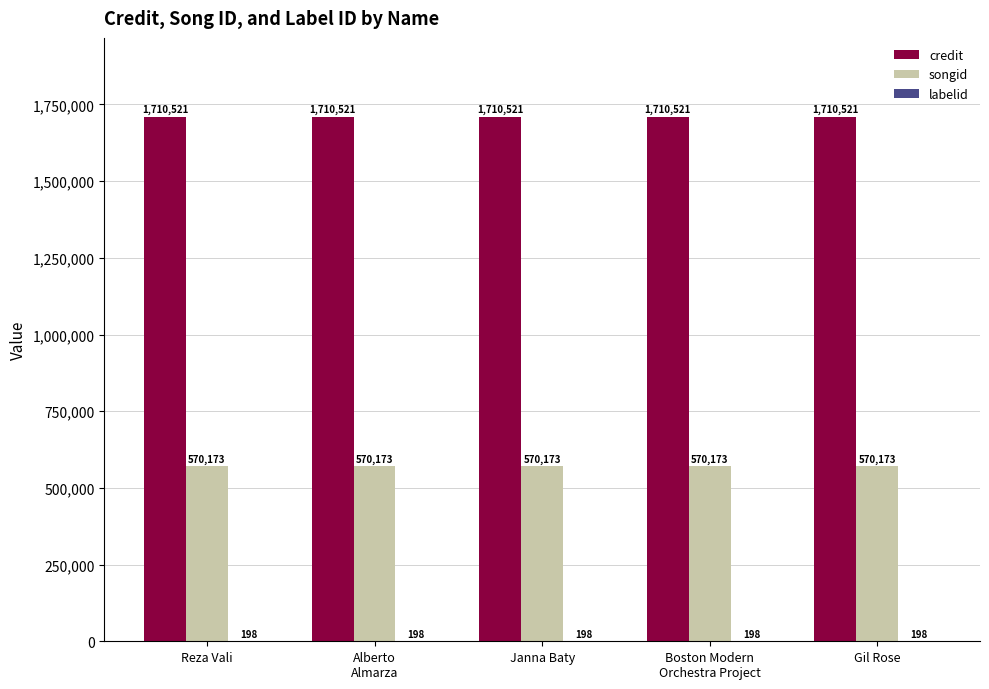

What value does the songid series have at Gil Rose?

570173